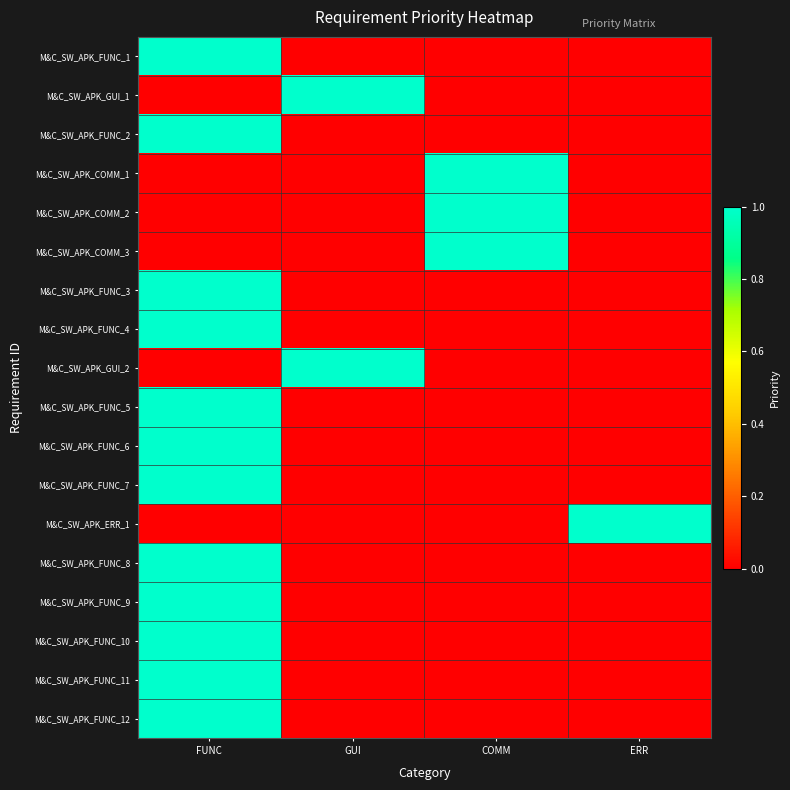

Reading right to left, extract all data points from this chart.

M&C_SW_APK_FUNC_1: ERR=0	COMM=0	GUI=0	FUNC=1
M&C_SW_APK_GUI_1: ERR=0	COMM=0	GUI=1	FUNC=0
M&C_SW_APK_FUNC_2: ERR=0	COMM=0	GUI=0	FUNC=1
M&C_SW_APK_COMM_1: ERR=0	COMM=1	GUI=0	FUNC=0
M&C_SW_APK_COMM_2: ERR=0	COMM=1	GUI=0	FUNC=0
M&C_SW_APK_COMM_3: ERR=0	COMM=1	GUI=0	FUNC=0
M&C_SW_APK_FUNC_3: ERR=0	COMM=0	GUI=0	FUNC=1
M&C_SW_APK_FUNC_4: ERR=0	COMM=0	GUI=0	FUNC=1
M&C_SW_APK_GUI_2: ERR=0	COMM=0	GUI=1	FUNC=0
M&C_SW_APK_FUNC_5: ERR=0	COMM=0	GUI=0	FUNC=1
M&C_SW_APK_FUNC_6: ERR=0	COMM=0	GUI=0	FUNC=1
M&C_SW_APK_FUNC_7: ERR=0	COMM=0	GUI=0	FUNC=1
M&C_SW_APK_ERR_1: ERR=1	COMM=0	GUI=0	FUNC=0
M&C_SW_APK_FUNC_8: ERR=0	COMM=0	GUI=0	FUNC=1
M&C_SW_APK_FUNC_9: ERR=0	COMM=0	GUI=0	FUNC=1
M&C_SW_APK_FUNC_10: ERR=0	COMM=0	GUI=0	FUNC=1
M&C_SW_APK_FUNC_11: ERR=0	COMM=0	GUI=0	FUNC=1
M&C_SW_APK_FUNC_12: ERR=0	COMM=0	GUI=0	FUNC=1